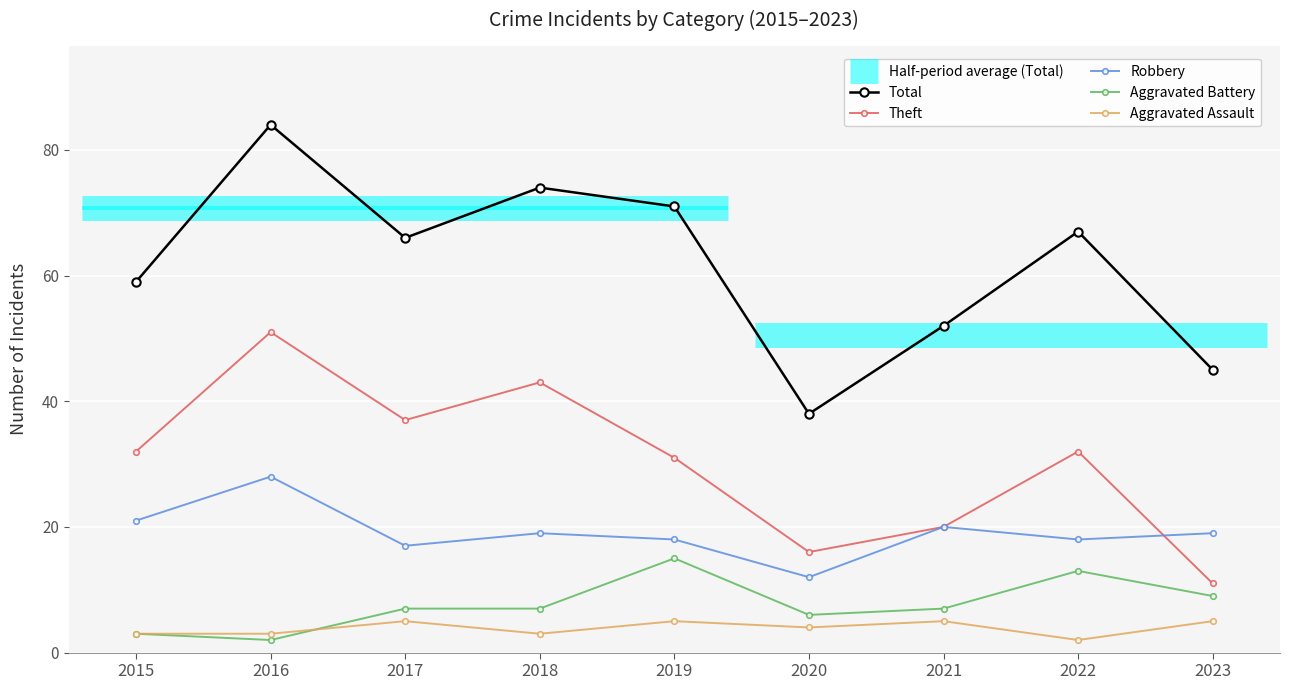

What is the maximum value shown in the chart?

84